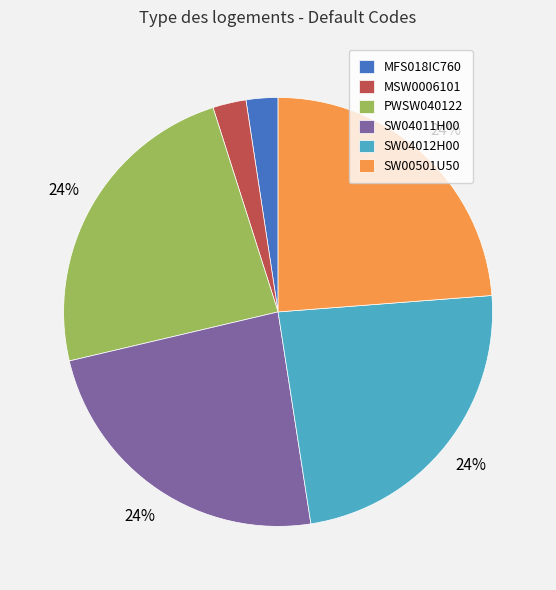

Does PWSW040122 represent more than half of the total?

No